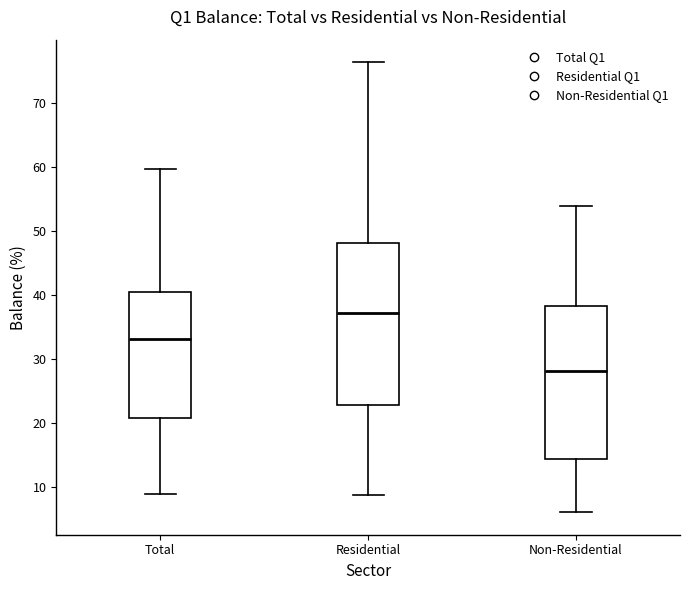

Where does the lower whisker of the box for Residential end on the y-axis? The values are not printed on the chart, so give them approximately, as read against the axis.

9